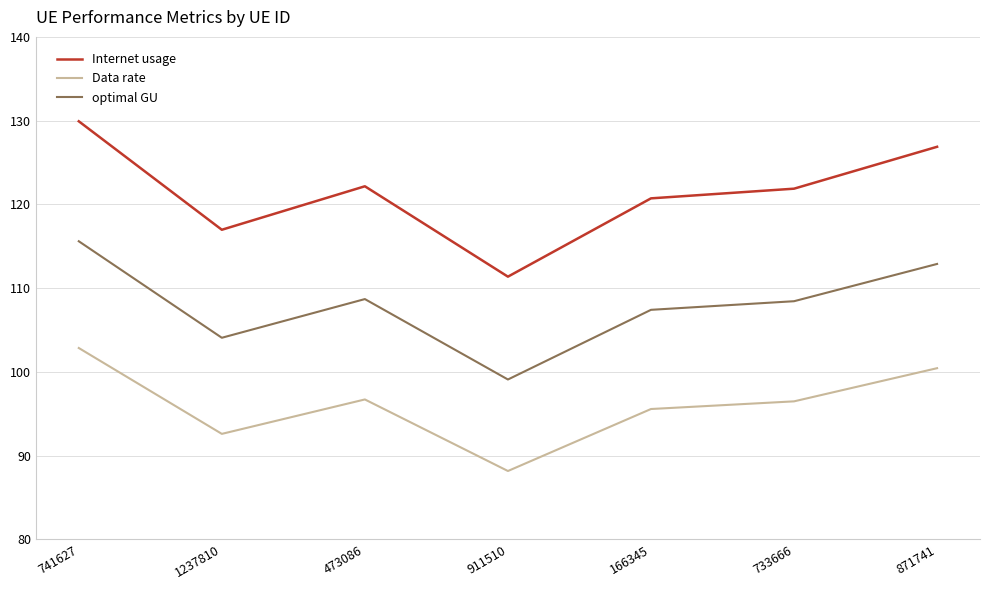

At how many categories does at least one series exceed 98?

7